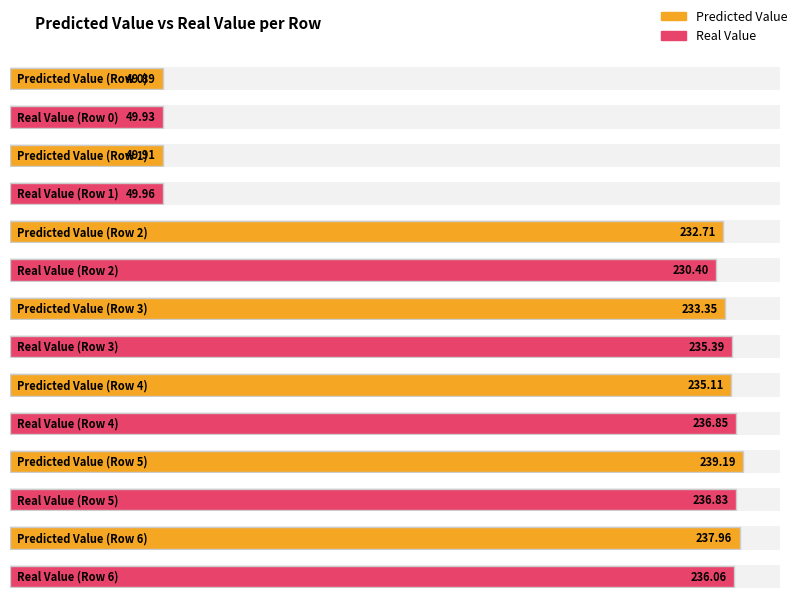

How many data points in Real Value are above 235?

4